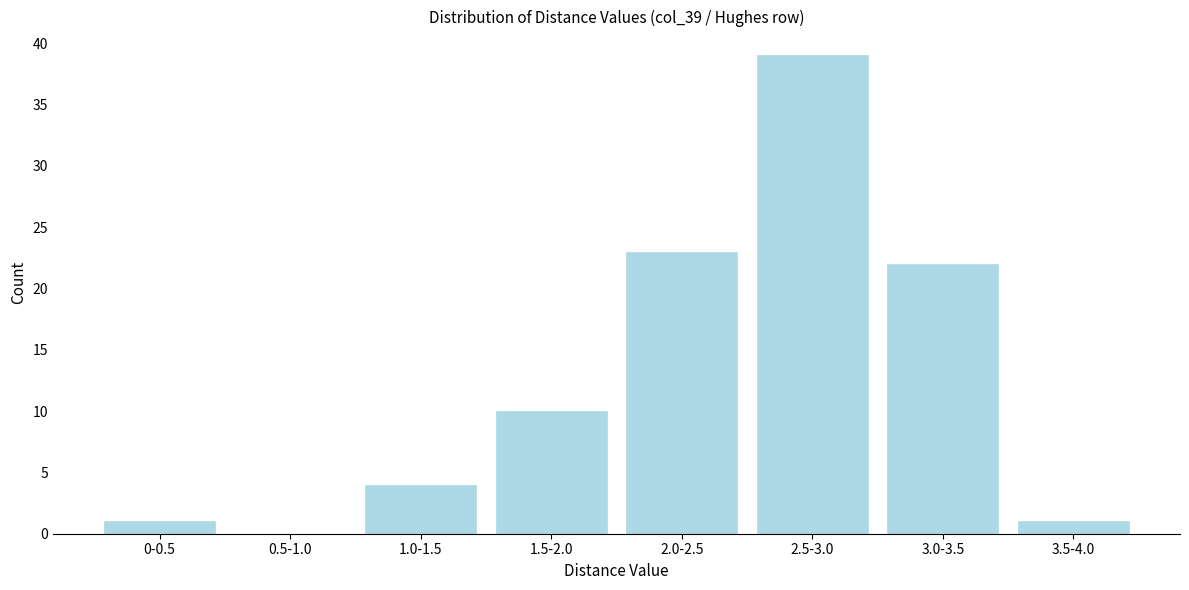

Reading left to right, what are all the values shown in this chart?

0-0.5=1	0.5-1.0=0	1.0-1.5=4	1.5-2.0=10	2.0-2.5=23	2.5-3.0=39	3.0-3.5=22	3.5-4.0=1